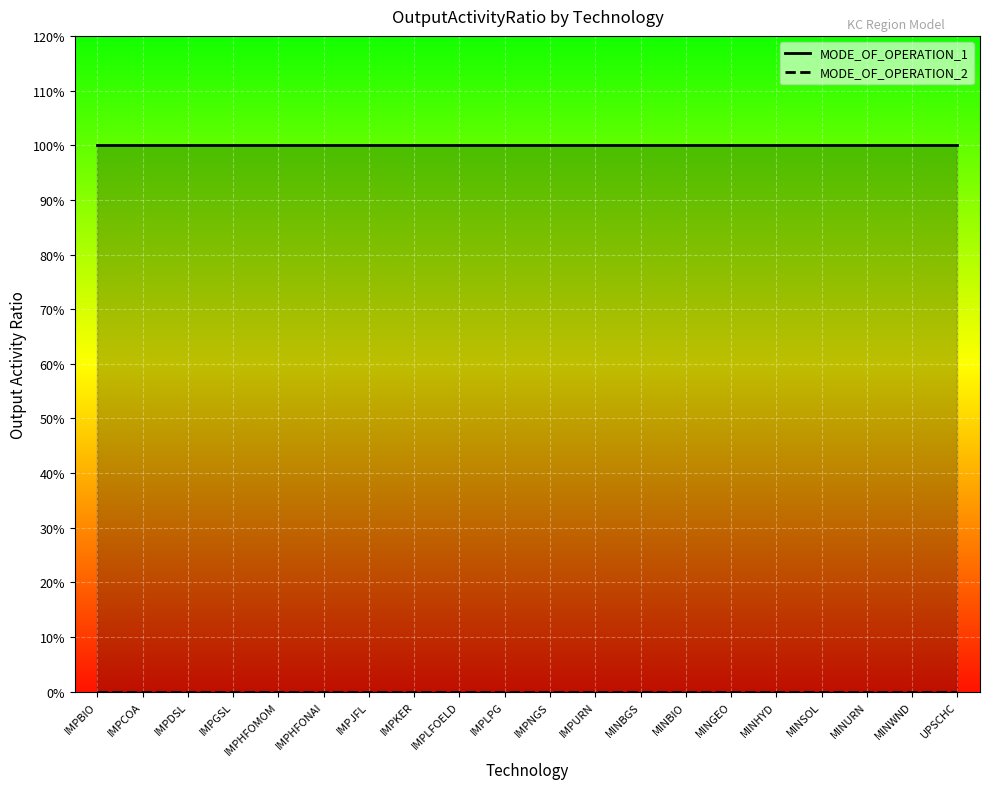

What is the maximum value shown in the chart?

1